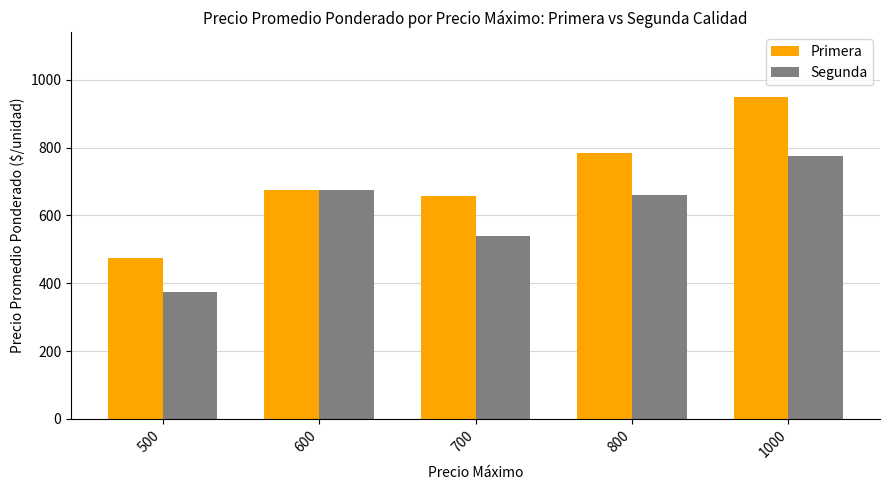

What is the value of the Segunda bar at the 2nd from the left?

675.0